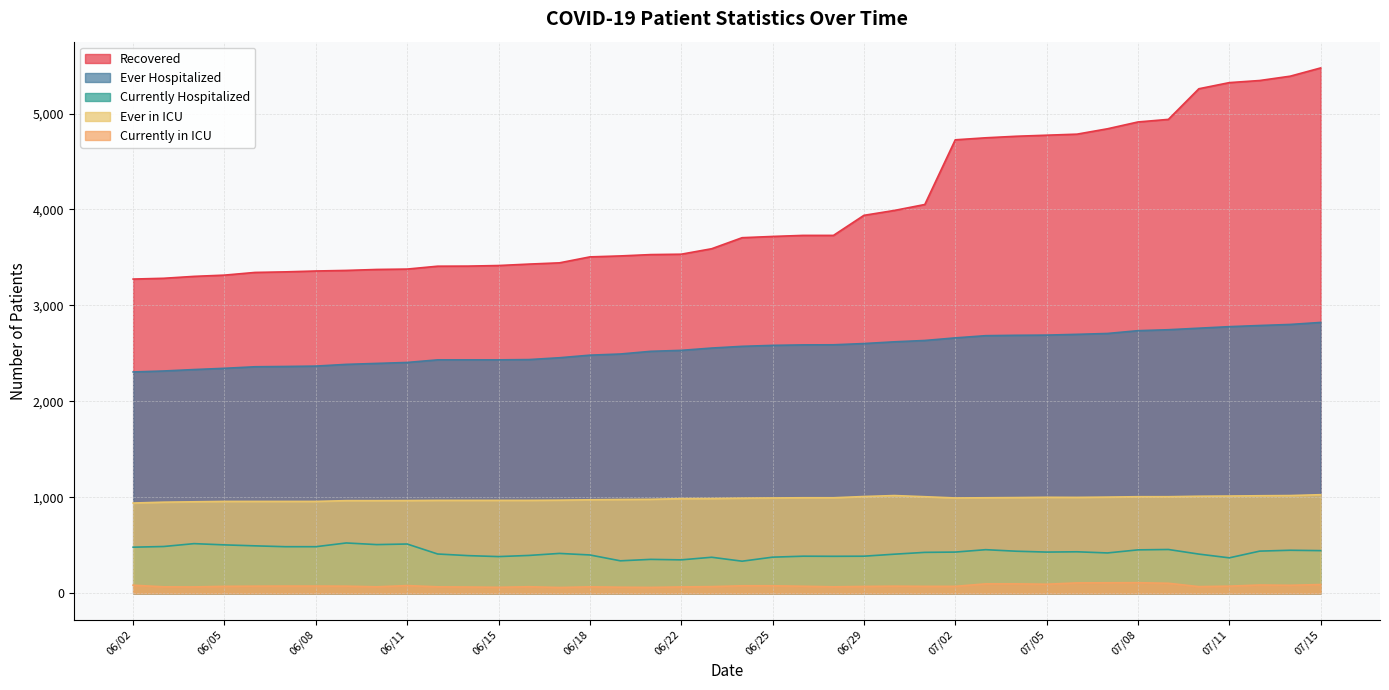

Which category has the lowest value across all series?

06/17